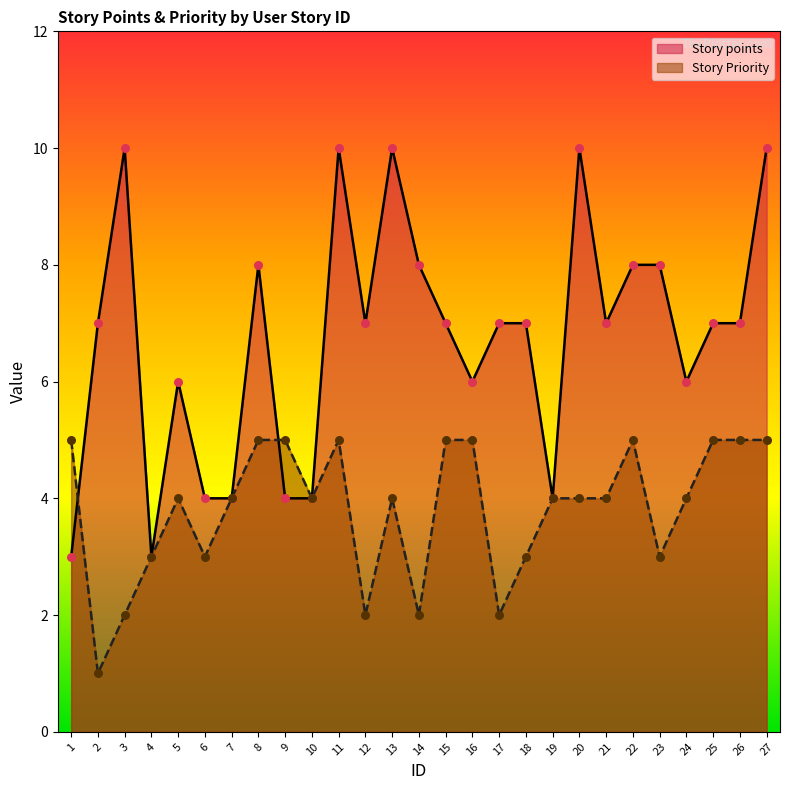

Which series reaches the maximum Y coordinate?

Story points